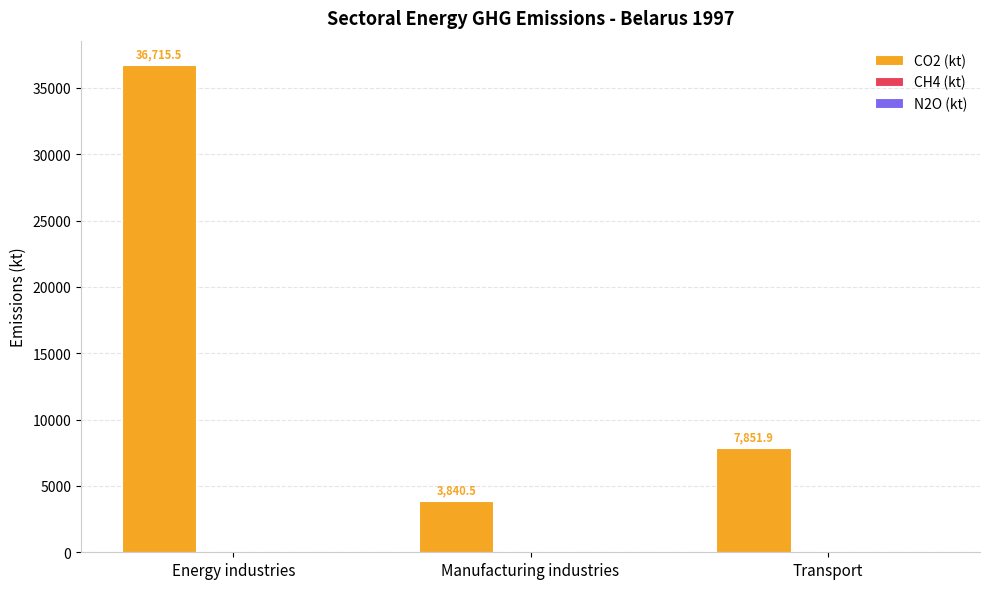

Which series changed the most between Energy industries and Manufacturing industries?

CO2 (kt)